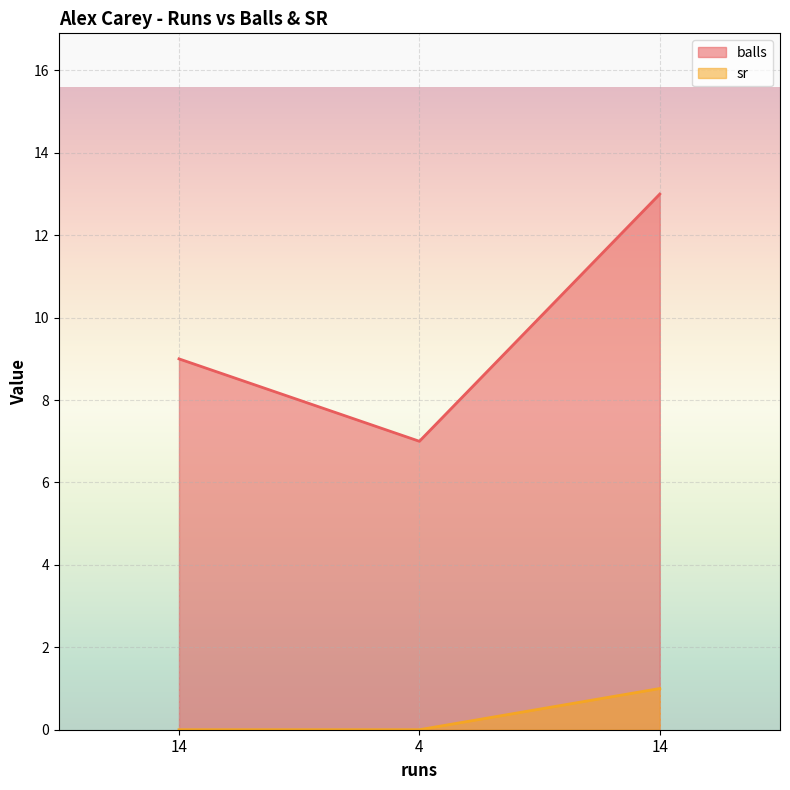

Reading left to right, list all the values displayed in this chart.

balls: 9	7	13
sr: 0	0	1